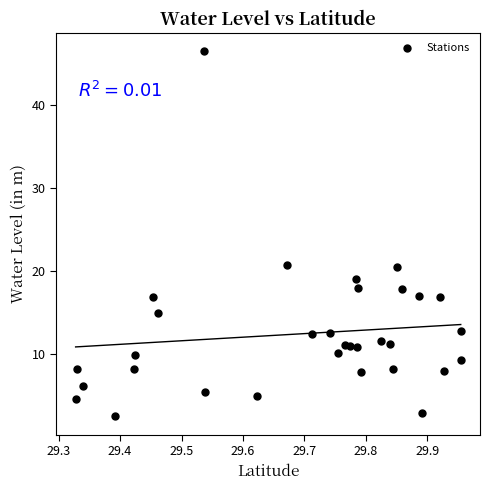

What is the range of X values (max minus min)?

0.6